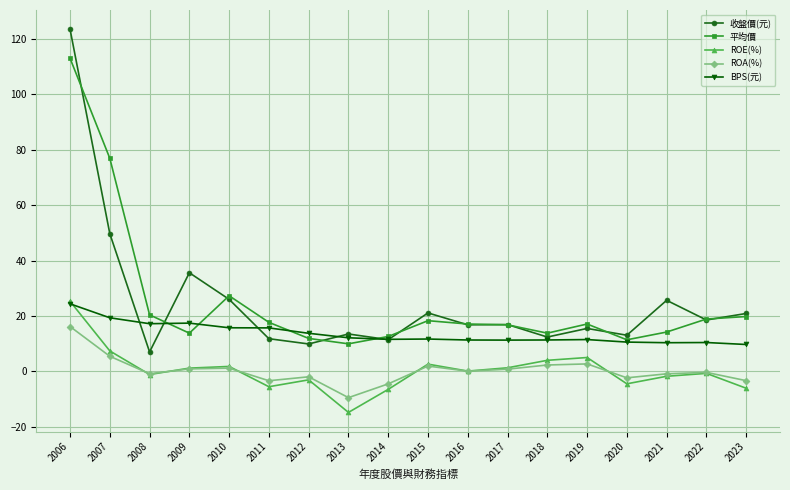

Where is the first local minimum for ROE(%)?

2008